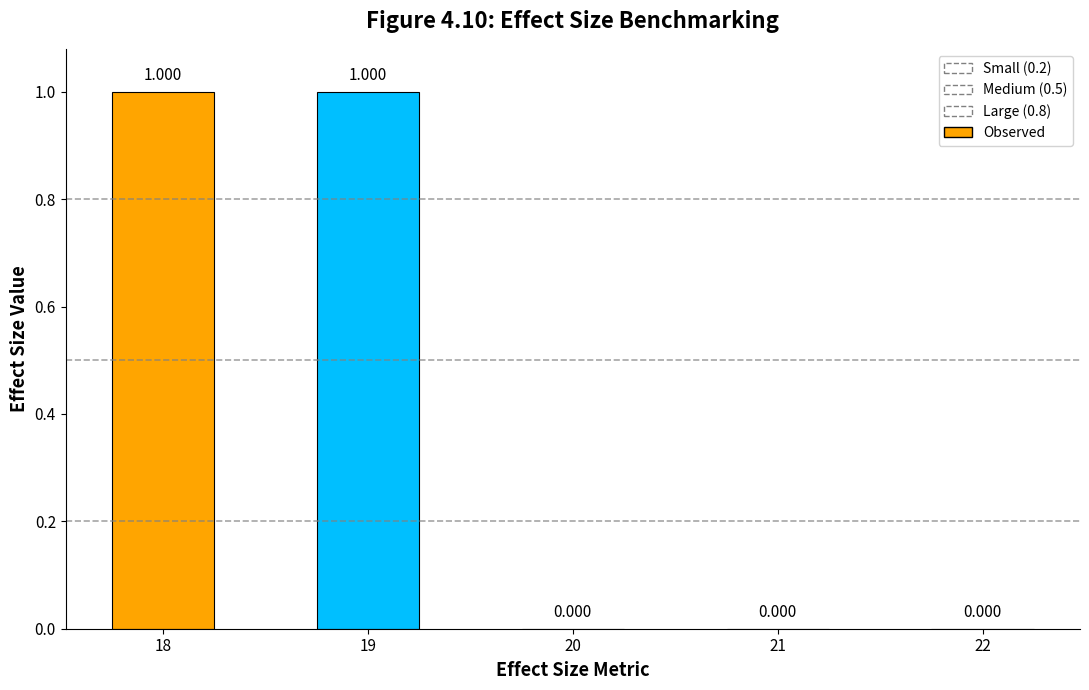

Reading right to left, list all the values displayed in this chart.

22=0	21=0	20=0	19=1	18=1